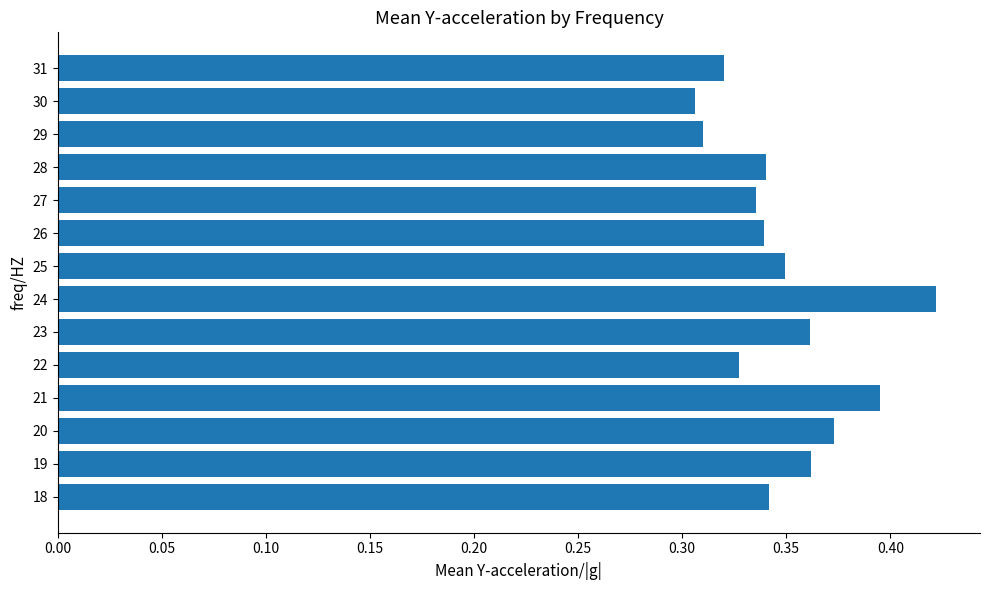

Which has a higher value, 24 or 21?

24